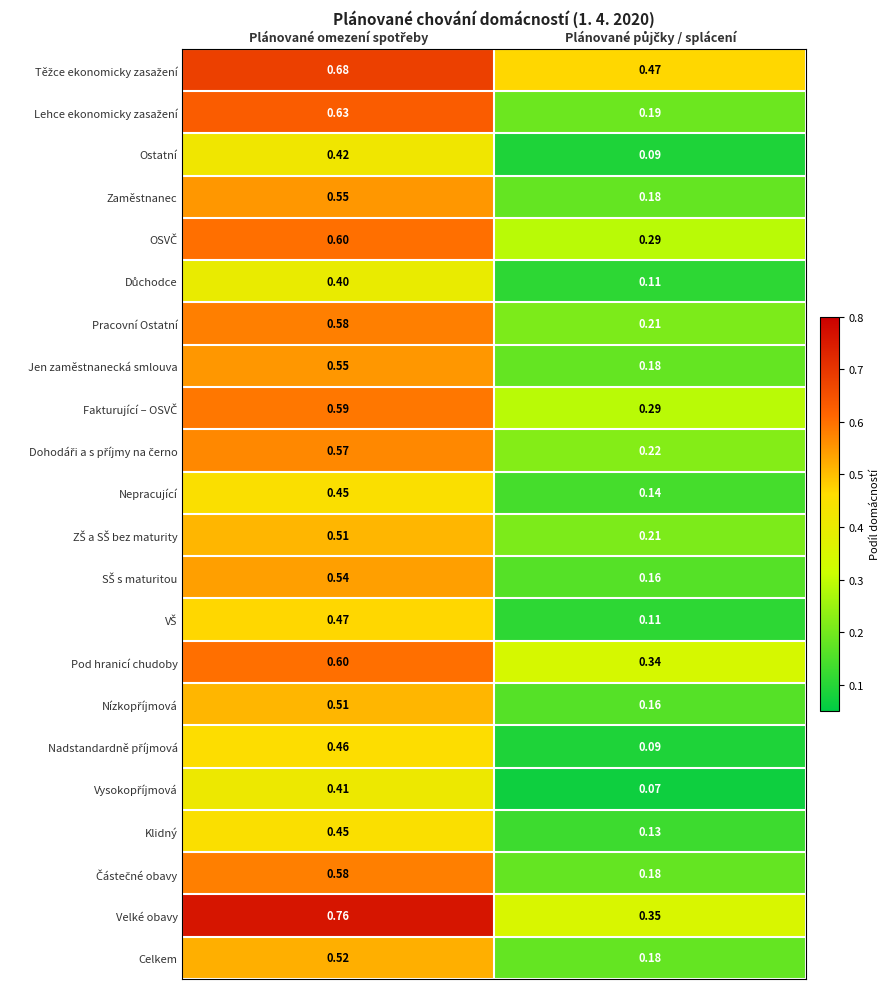

What is the total value across all series at Plánované omezení spotřeby?

11.8